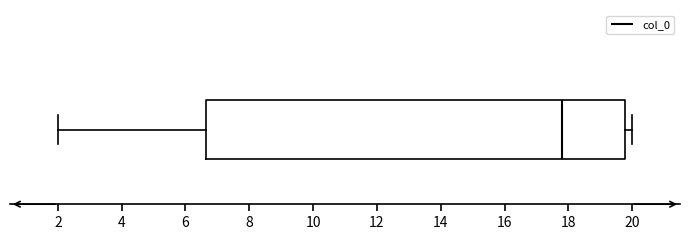

Read this box plot against the x-axis: the position of the median line, the range covered by the box, and the ends of both whiskers. The values are not printed on the chart, so give them approximately, as read against the axis.

median 17.8, box 6.6 to 19.8, whiskers 2.0 to 20.0